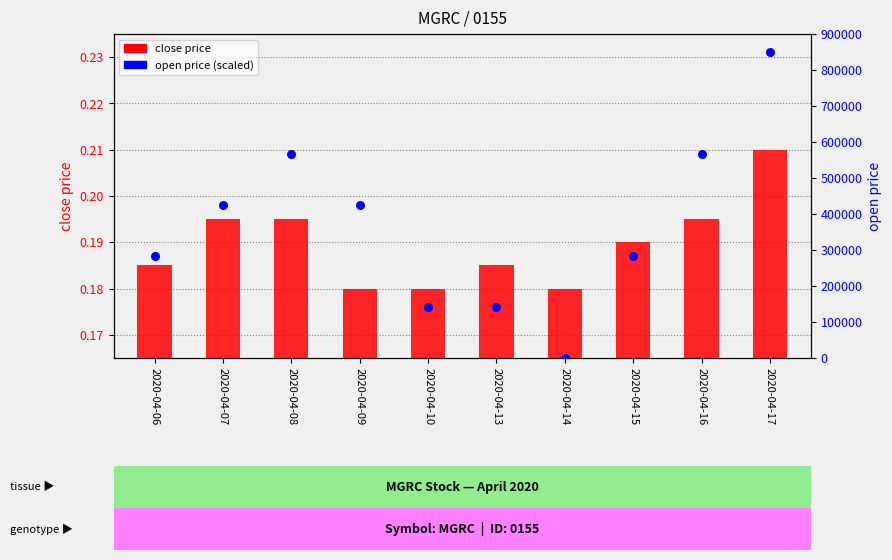

Which has a higher value, 2020-04-15 or 2020-04-17?

2020-04-17